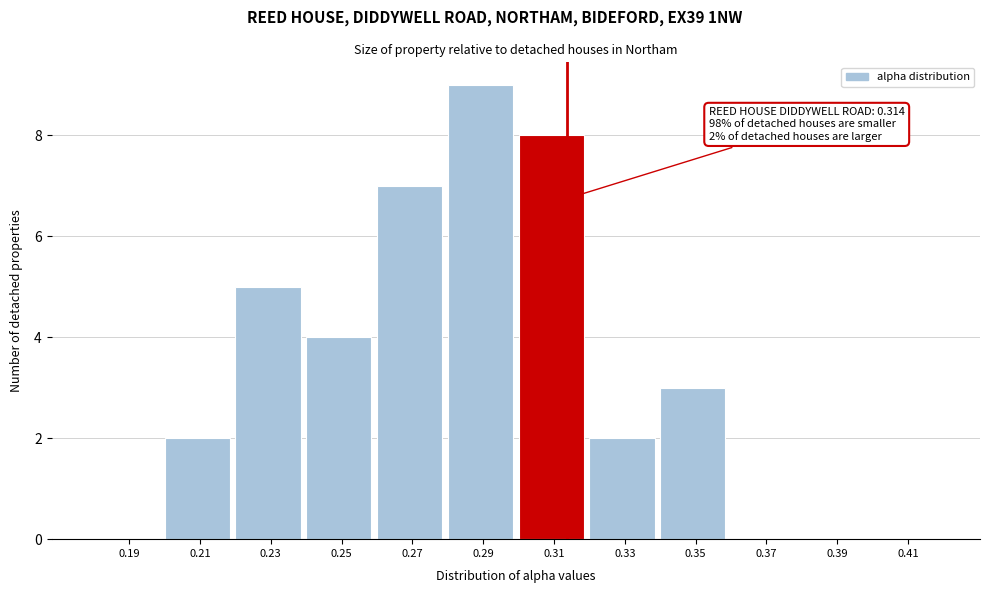

Which range on the x-axis has the tallest bar?

0.28 to 0.30